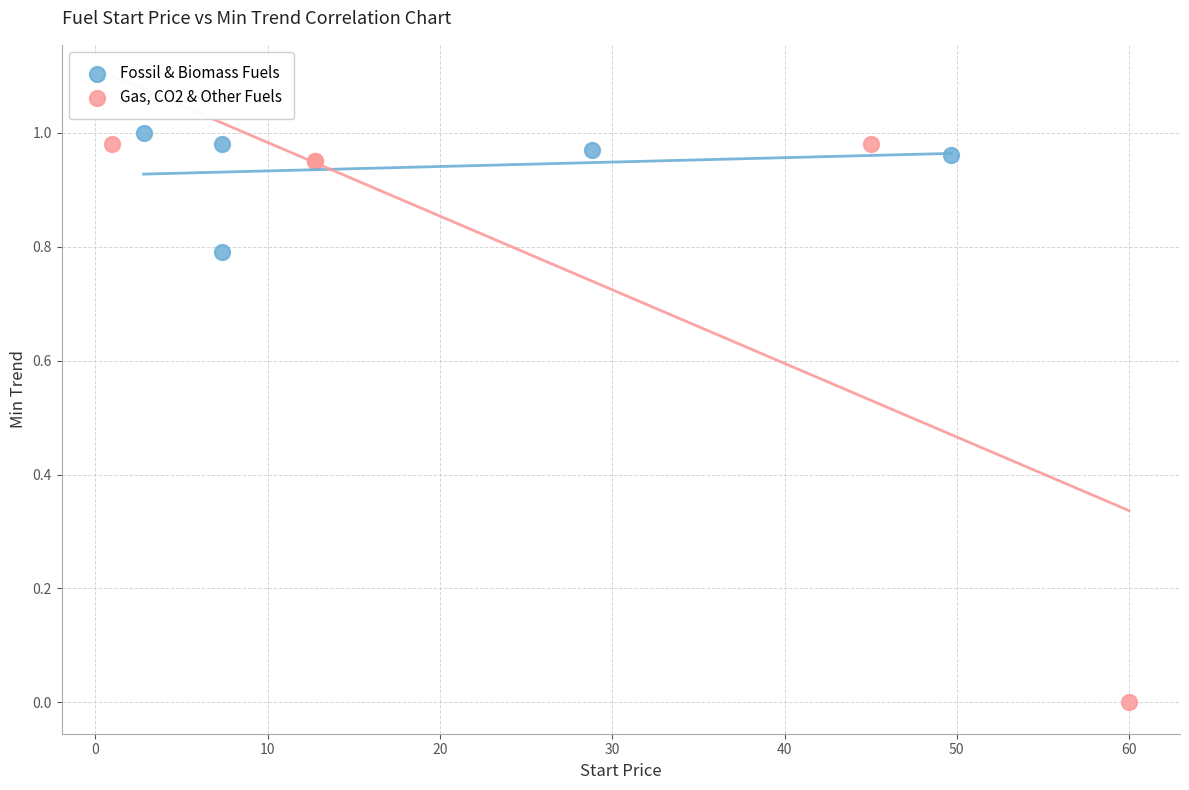

Which series contains the lowest Y value?

Gas, CO2 & Other Fuels